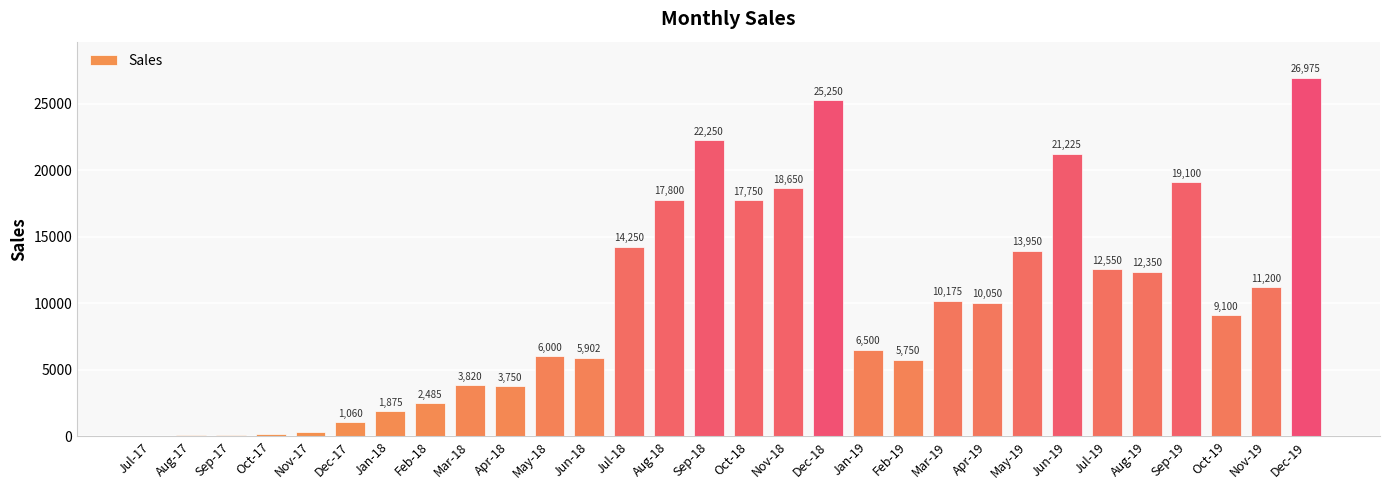

What is the change in value from Aug-17 to Jan-19?

+6425